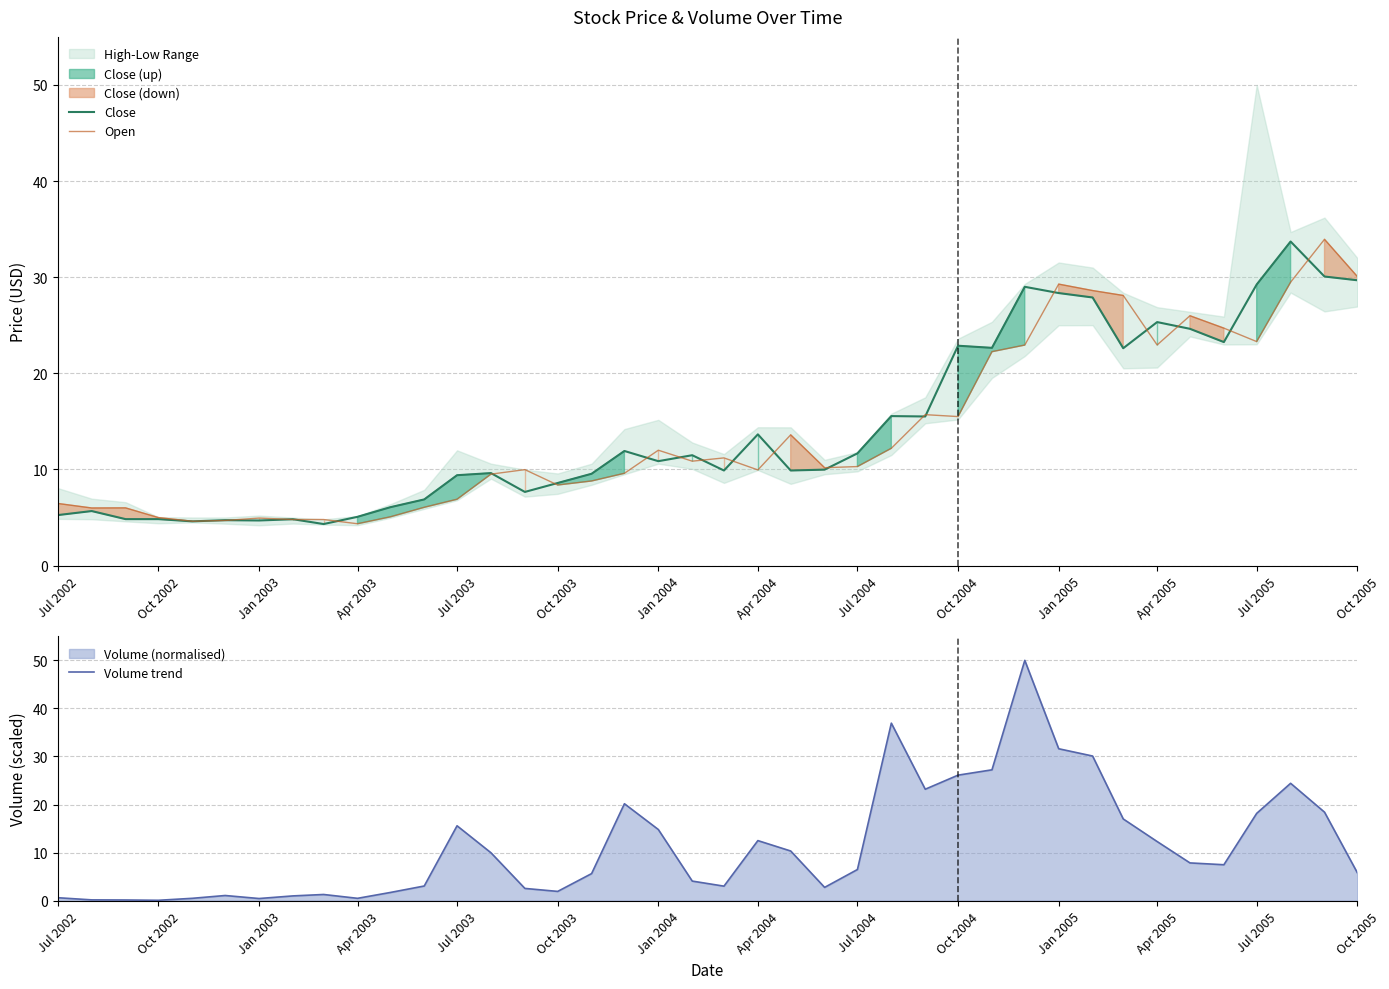

What is the minimum value for Close?

4.3